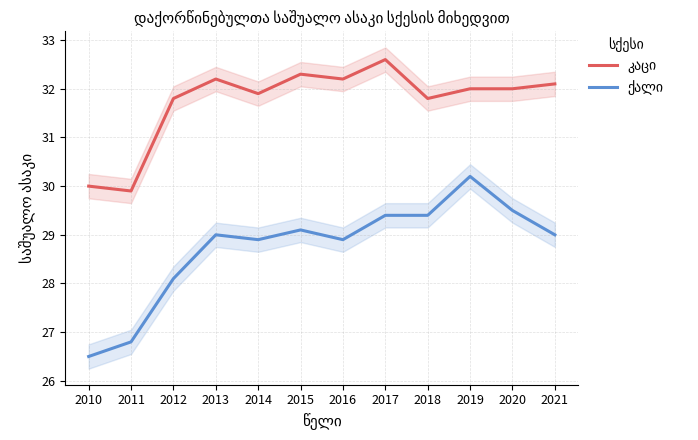

What are all the series names shown in the legend?

კაცი, ქალი